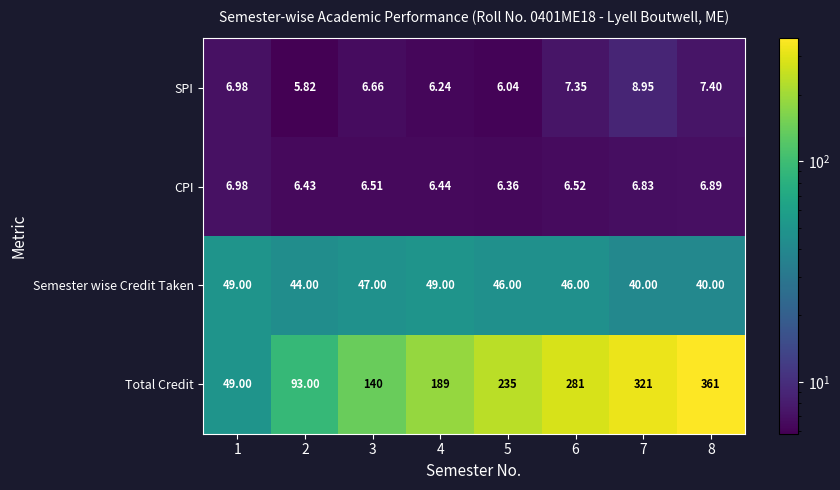

How many categories are shown in the chart?

8